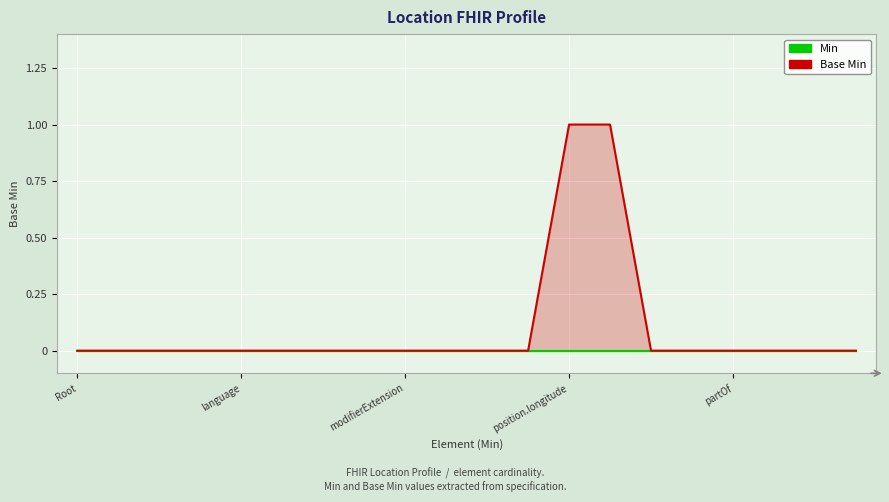

What position from the right is 18?

2